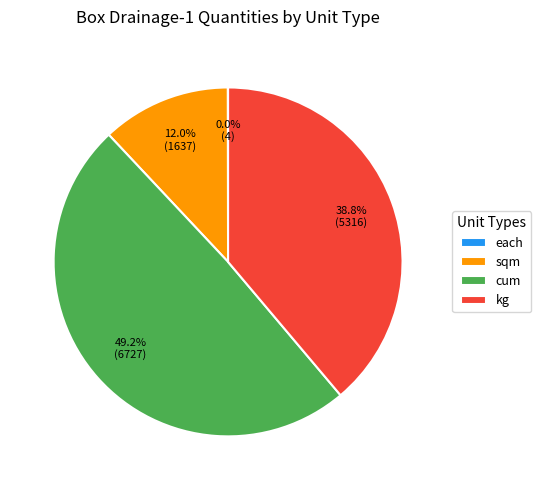

What is the largest slice in the pie chart?

cum